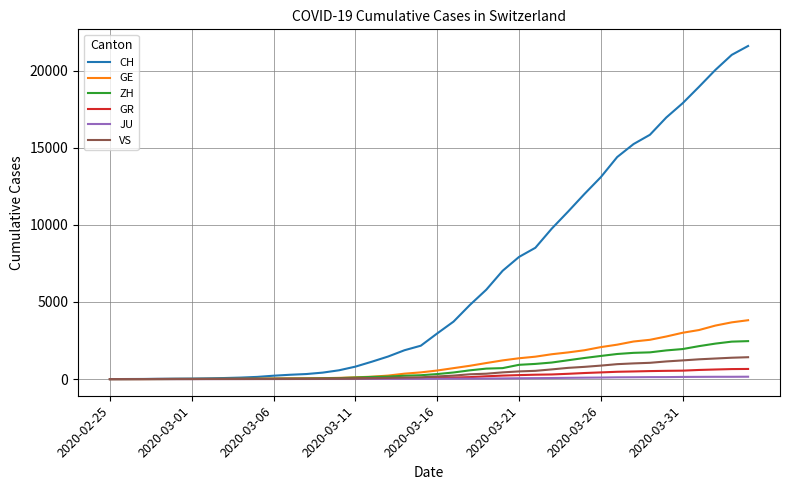

What is the difference between the second highest and minimum values in the VS series?

1385